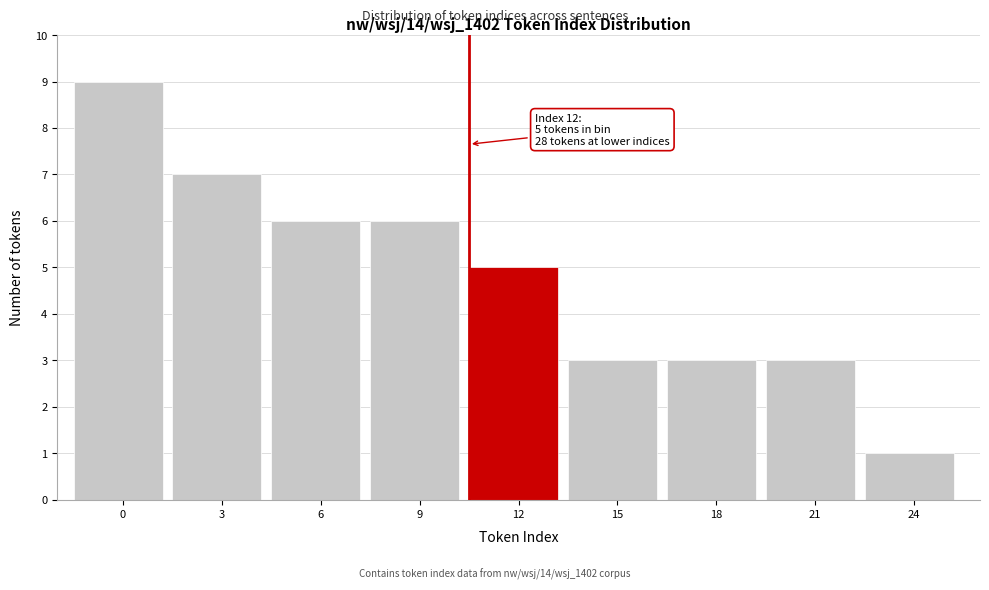

Reading left to right, what are all the values shown in this chart?

0=9	3=7	6=6	9=6	12=5	15=3	18=3	21=3	24=1